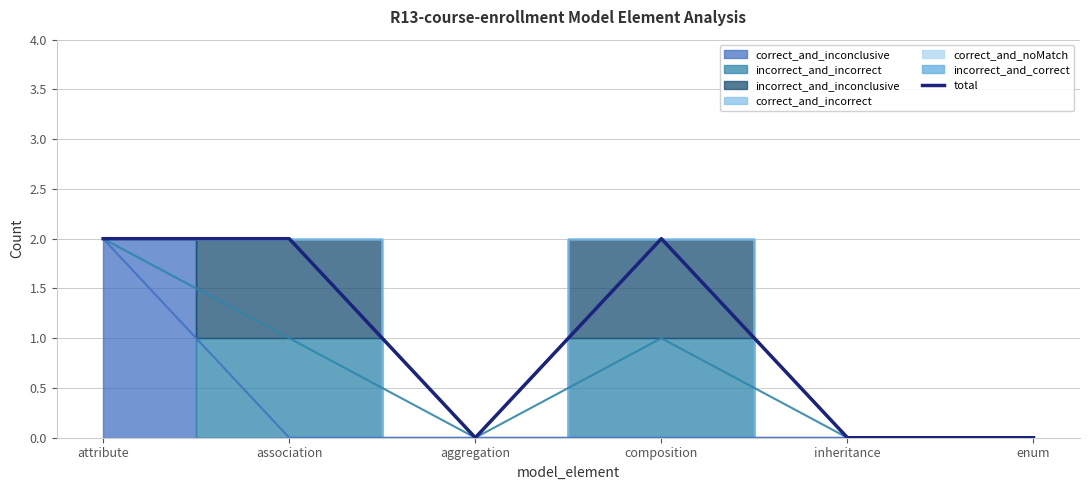

What is the difference between the maximum and minimum values?

2